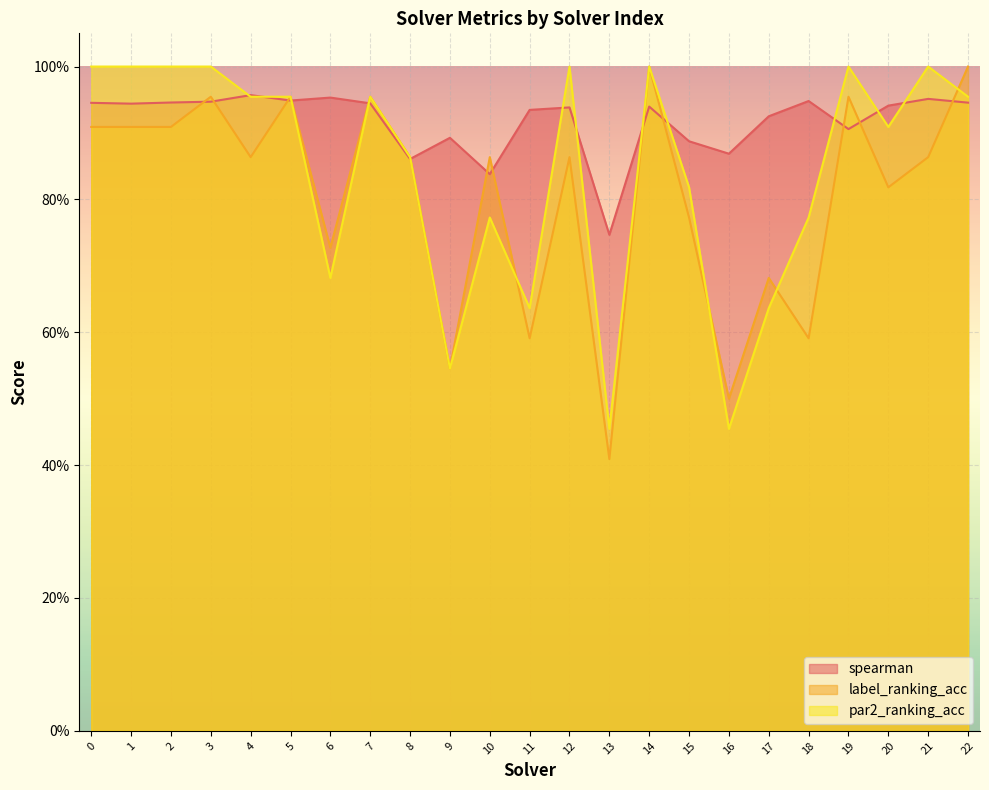

What is the sum of the spearman values at 8 and 14?

1.8